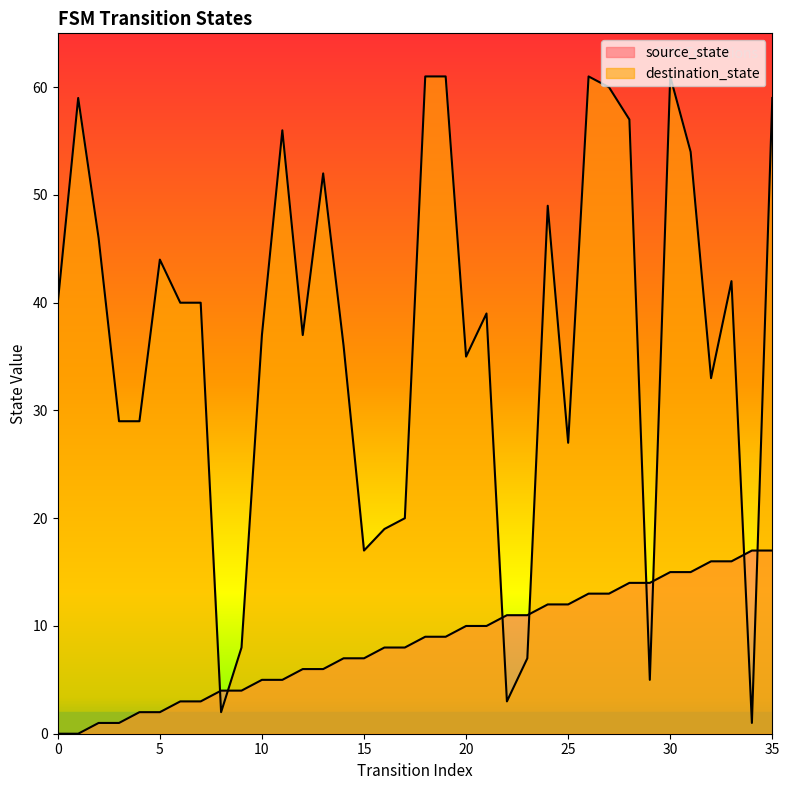

How many data points does each series have?

36